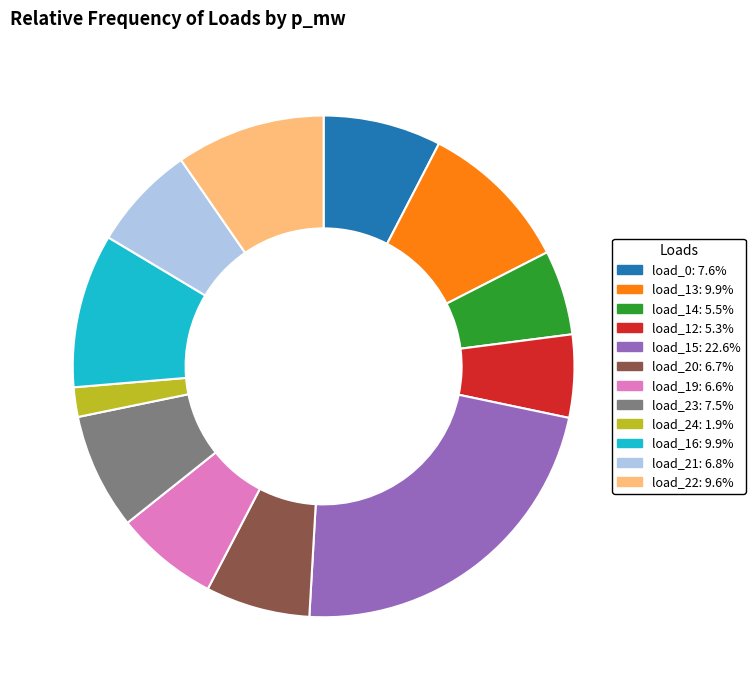

Does load_22: 9.6% account for over 50% of the chart?

No